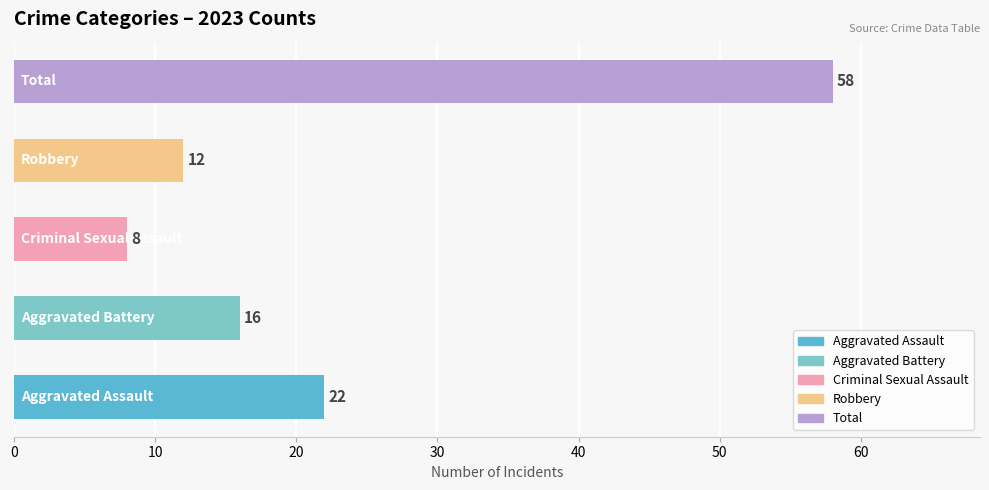

What is the smallest value displayed?

8